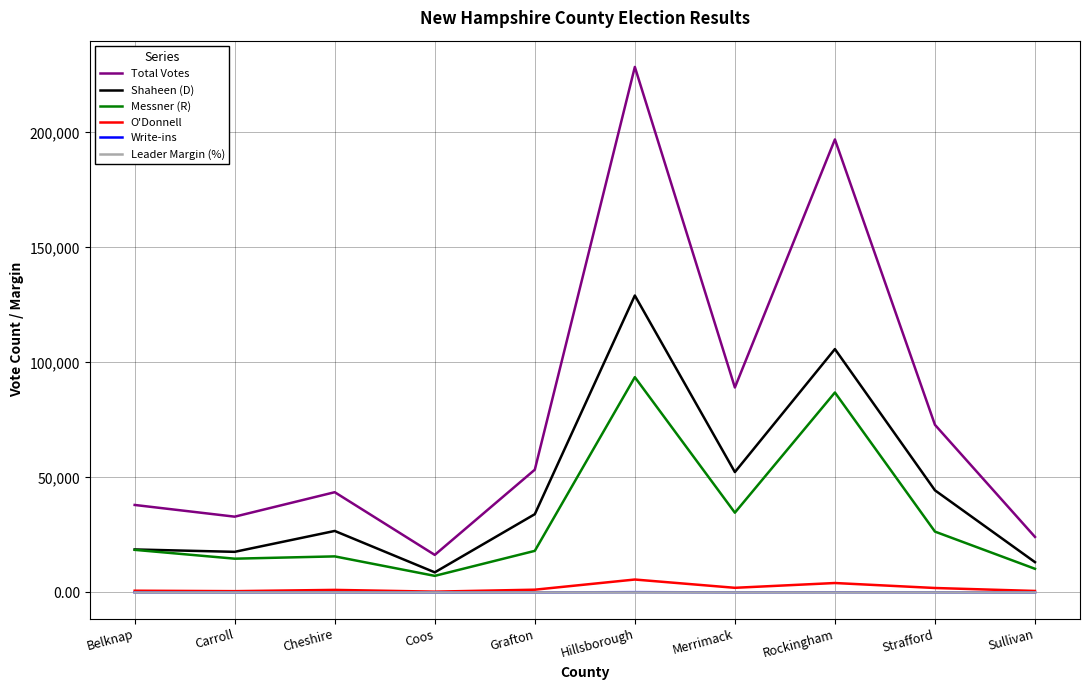

What is the average value of the O'Donnell series?

1842.1